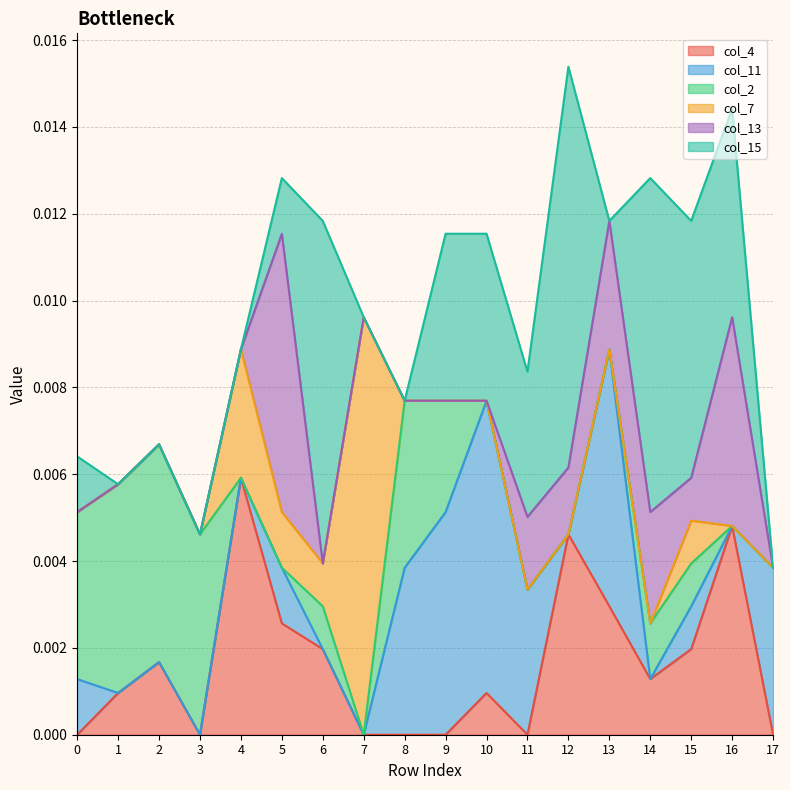

List the series in order of their peak value, lowest first.

col_2, col_4, col_13, col_11, col_15, col_7